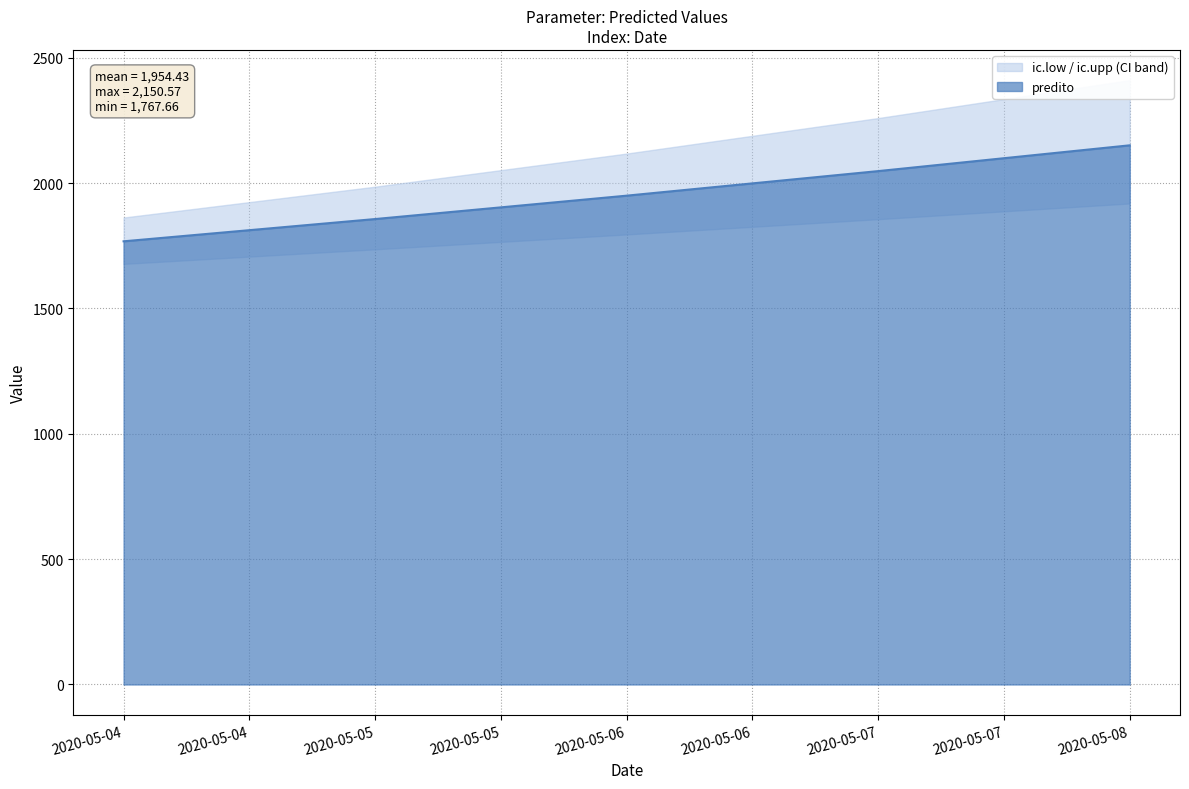

Rank the categories by ic.upp value from highest to lowest.

2020-05-08, 2020-05-07, 2020-05-06, 2020-05-05, 2020-05-04